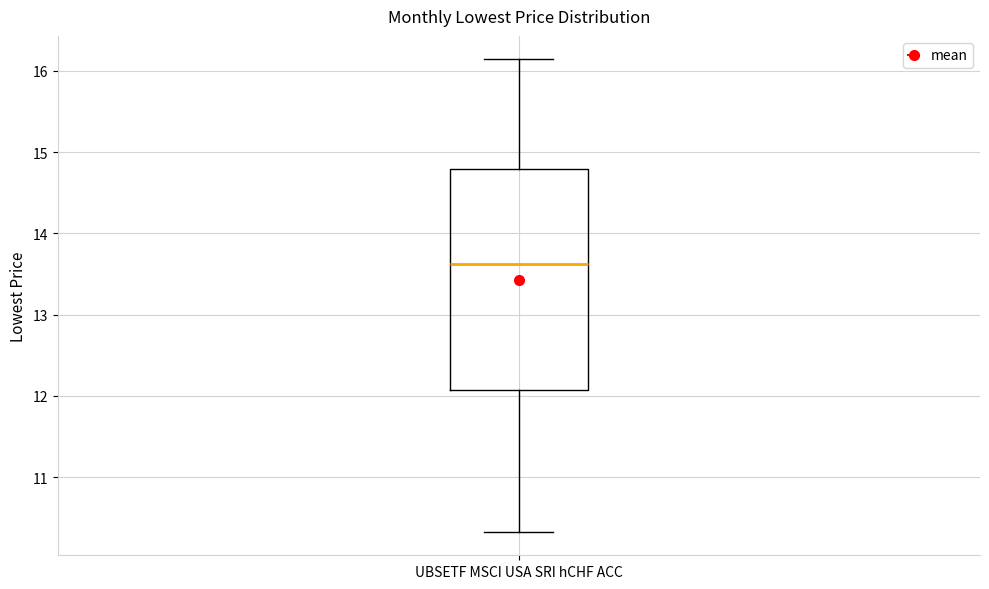

Read this box plot against the y-axis: the position of the median line, the range covered by the box, and the ends of both whiskers. The values are not printed on the chart, so give them approximately, as read against the axis.

median 13.6, box 12.1 to 14.8, whiskers 10.3 to 16.1